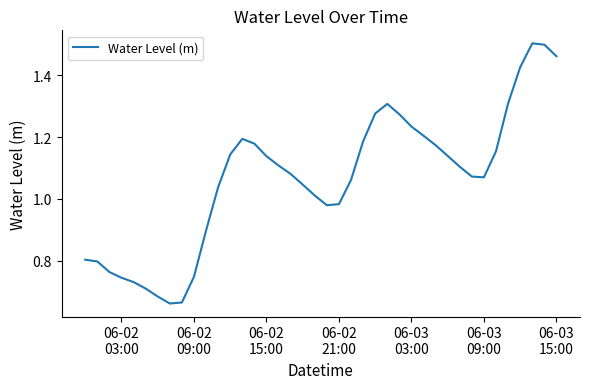

Is this an area chart (filled region under the line)?

No